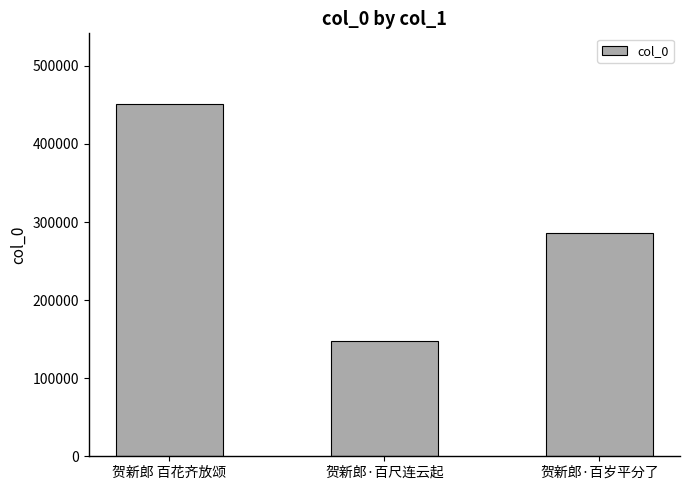

How many values are between 147216 and 451353?

3